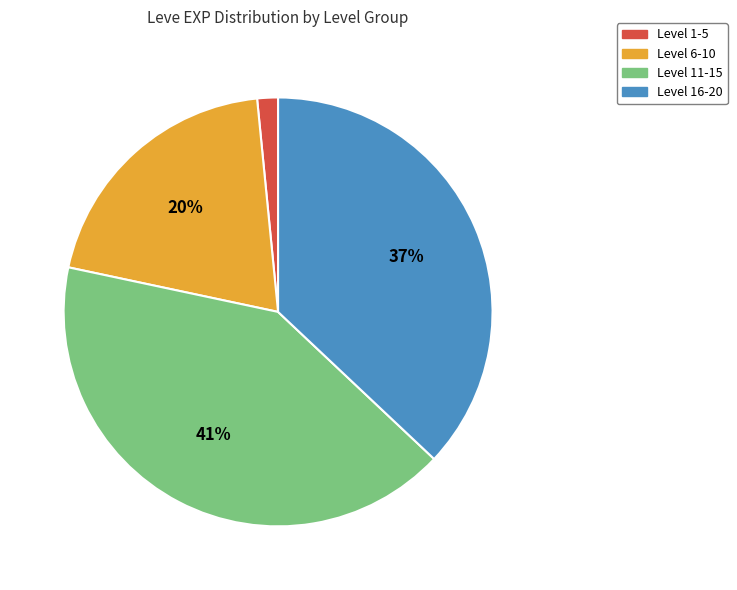

To the nearest percent, what is the average slice percentage?

25%